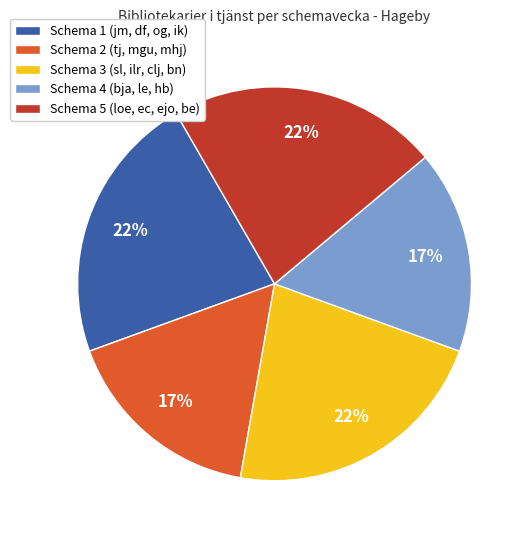

To the nearest percent, what percentage of the pie is Schema 4 (bja, le, hb)?

17%